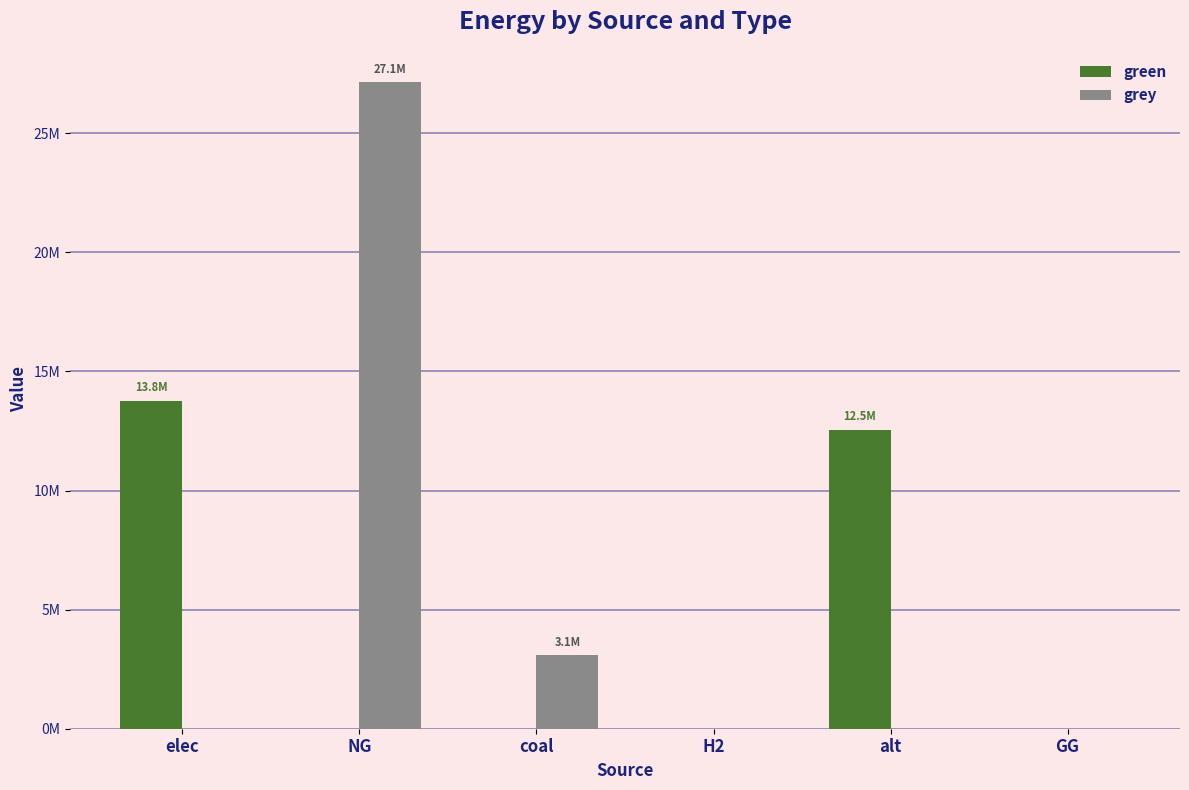

The value of green at GG is 0.0. True or false?

True